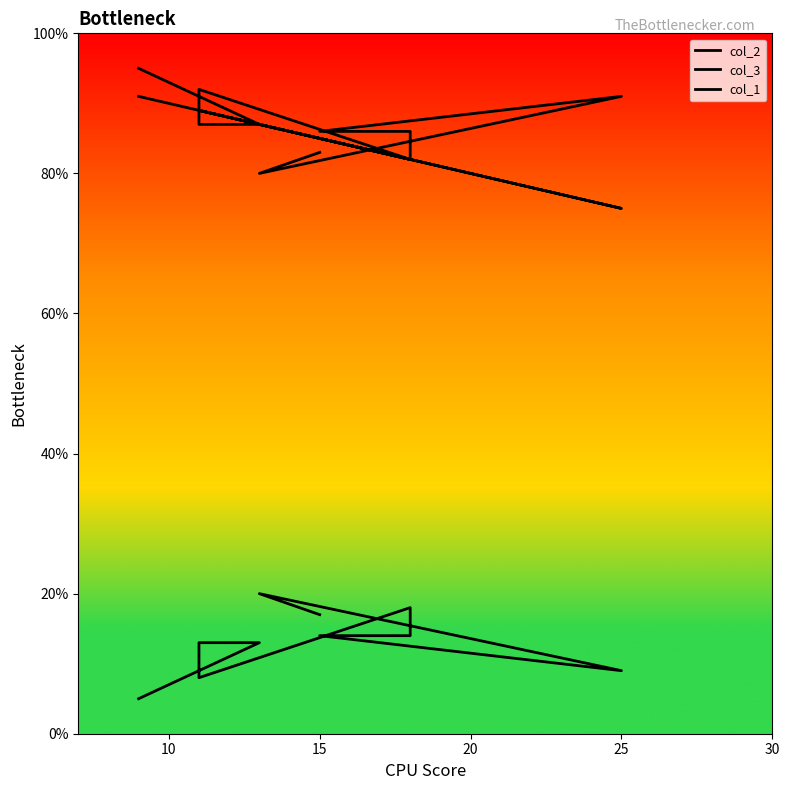

At which category does col_3 reach its first local valley?

20